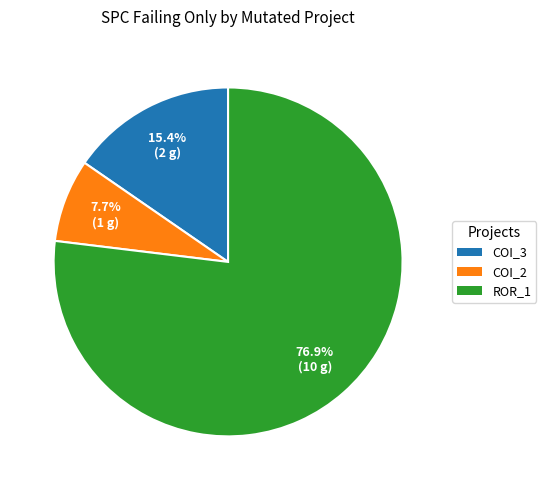

Does any single category account for the majority?

Yes